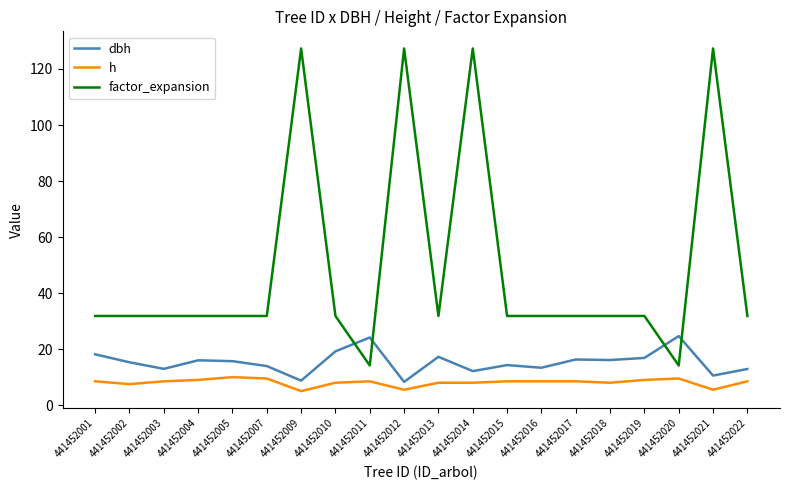

True or false: h and dbh cross at least once.

False